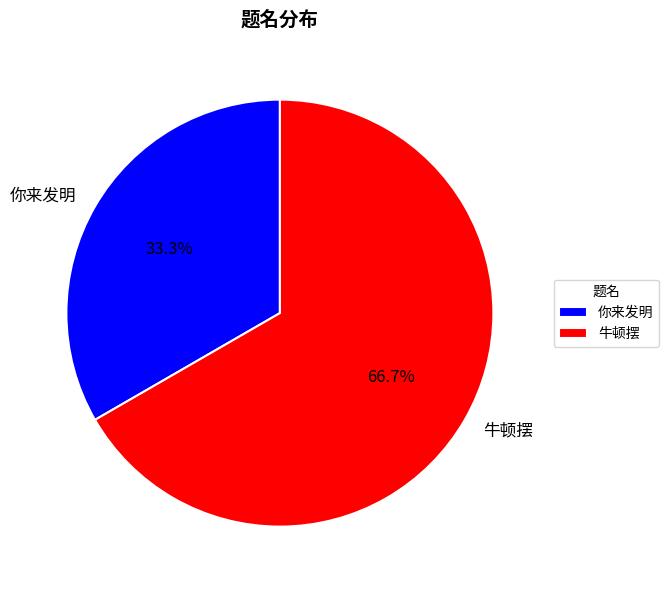

What percentage is the 你来发明 slice, to the nearest percent?

33%